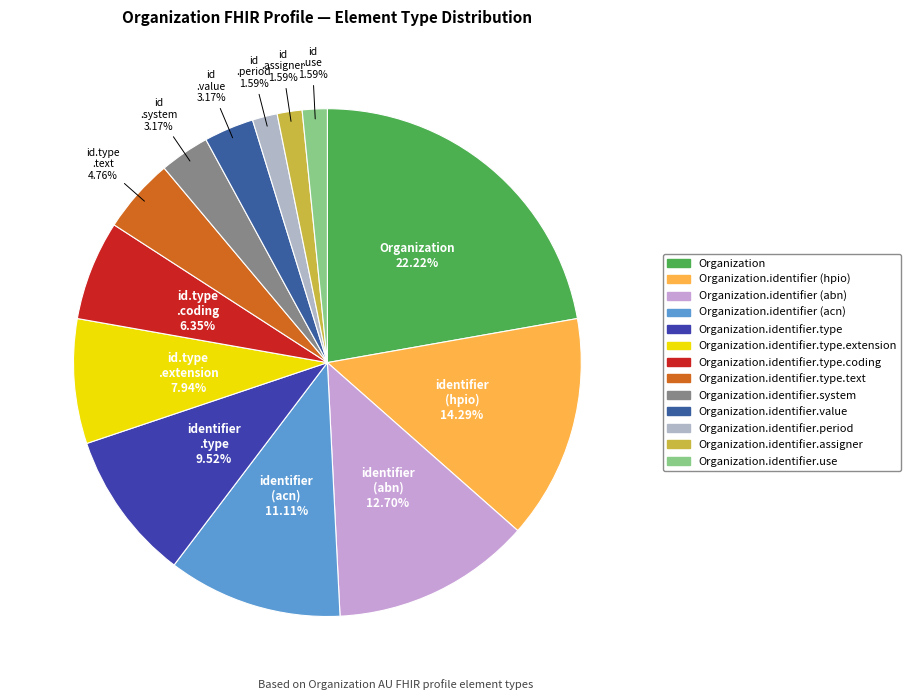

Is there a majority slice in this chart?

No